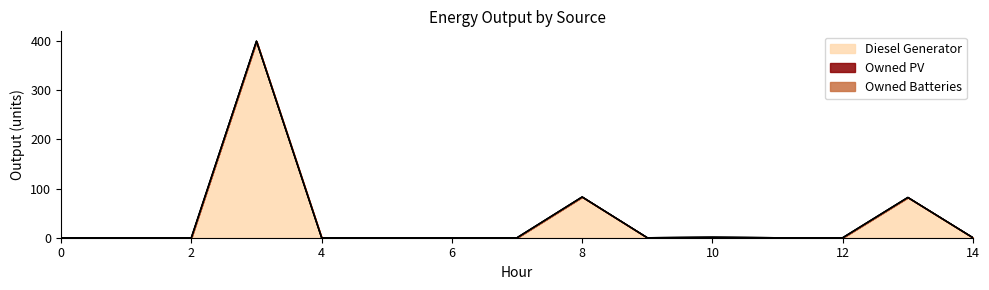

What is the sum of all Diesel Generator values?

566